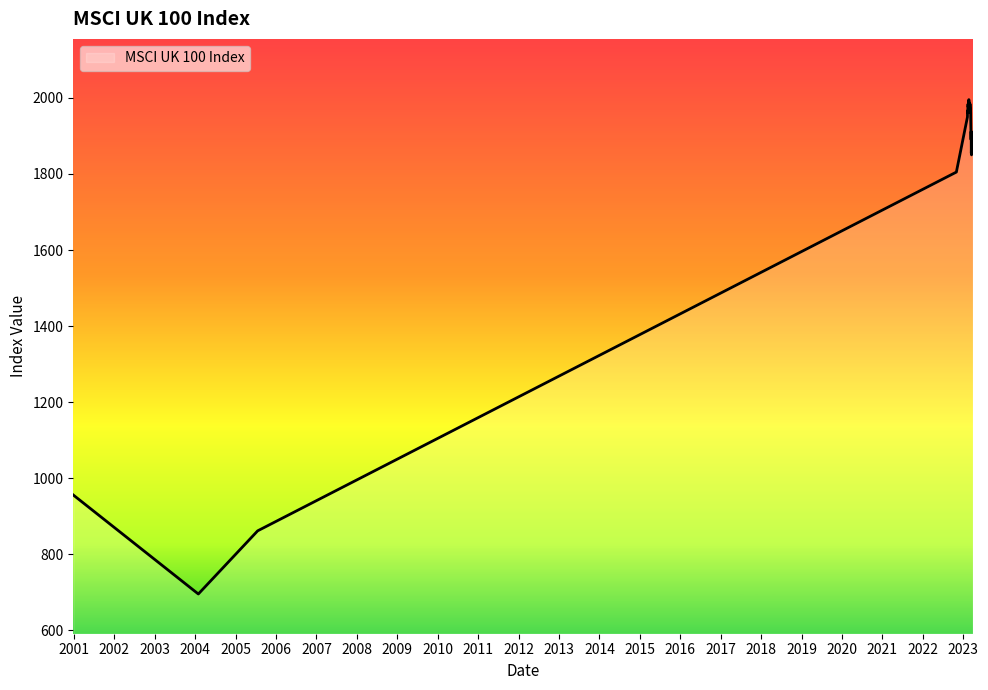

What is the greatest value displayed?

1995.3